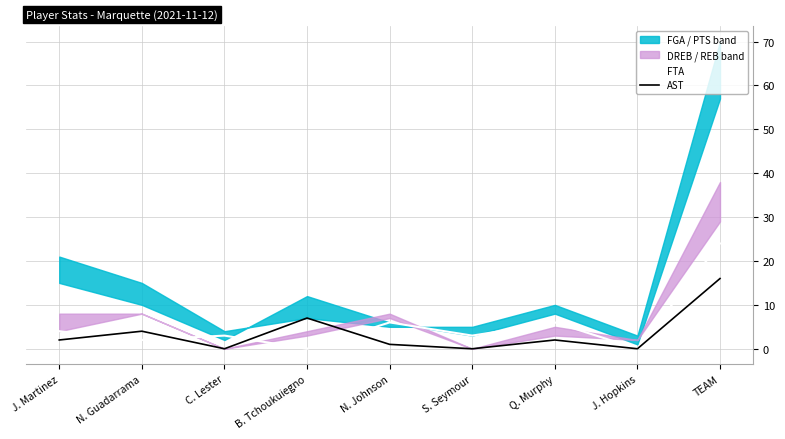

List the series in order of their peak value, lowest first.

AST, FTA